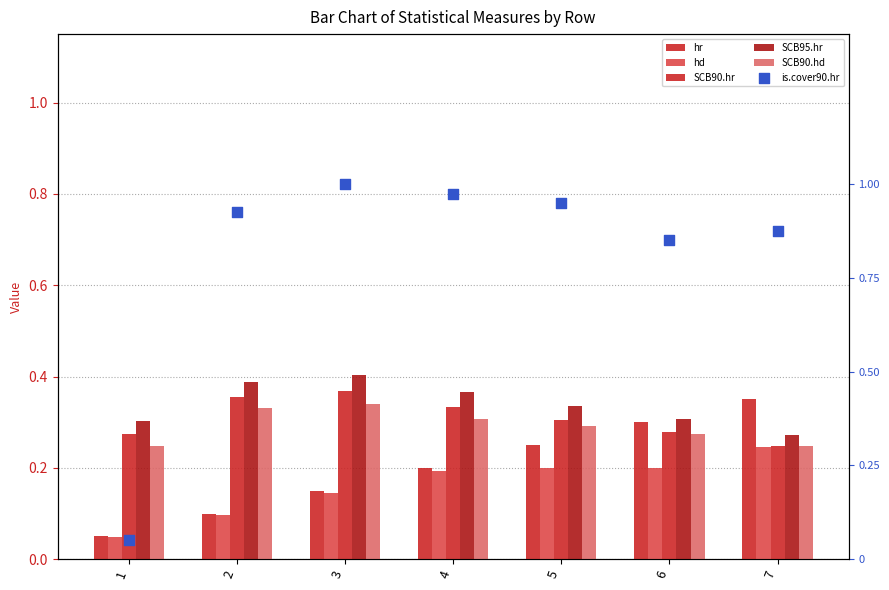

Which series reaches the maximum Y coordinate?

is.cover90.hr